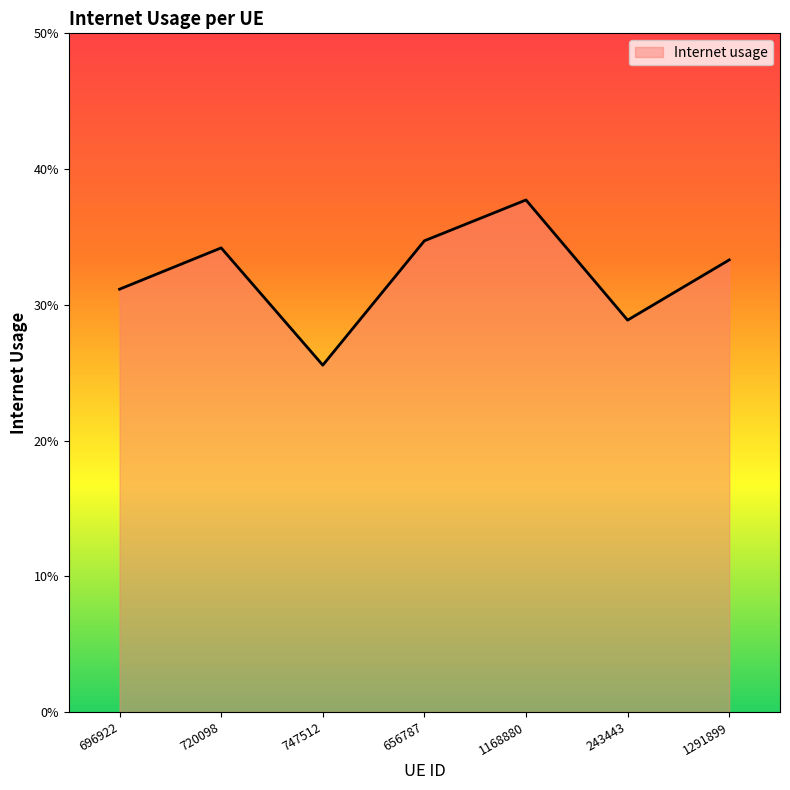

Does the chart have visible grid lines?

No